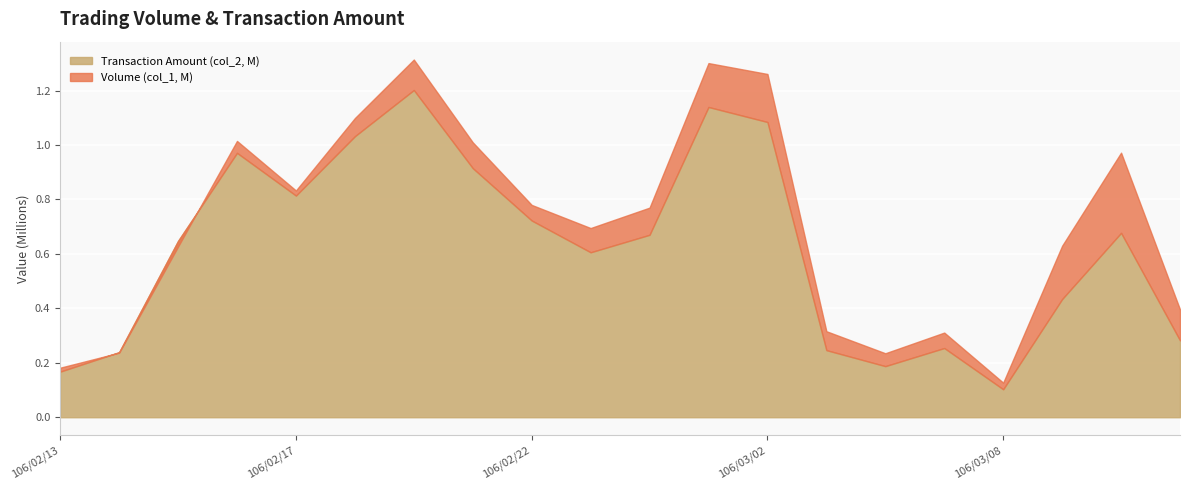

Reading left to right, what are all the values shown in this chart?

Volume (col_1, 10k): 106/02/13=182000	106/02/14=237000	106/02/15=627000	106/02/16=1015000	106/02/17=833000	106/02/18=1099000	106/02/20=1314000	106/02/21=1010000	106/02/22=780000	106/02/23=695000	106/02/24=770000	106/03/01=1301000	106/03/02=1261000	106/03/03=316000	106/03/06=235000	106/03/07=311000	106/03/08=127000	106/03/13=630000	106/03/14=972000	106/03/15=396000
Transaction Amount (col_2, 10k): 106/02/13=167500	106/02/14=239100	106/02/15=647860	106/02/16=971180	106/02/17=814230	106/02/18=1032290	106/02/20=1202040	106/02/21=915050	106/02/22=722700	106/02/23=605950	106/02/24=670200	106/03/01=1139720	106/03/02=1084570	106/03/03=246480	106/03/06=187700	106/03/07=254230	106/03/08=102730	106/03/13=434100	106/03/14=677280	106/03/15=282410